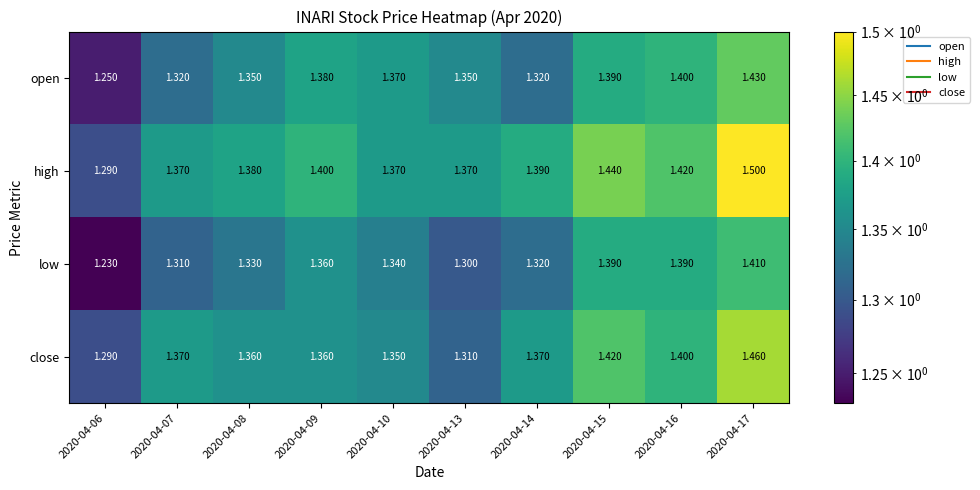

At how many categories does at least one series exceed 1?

10